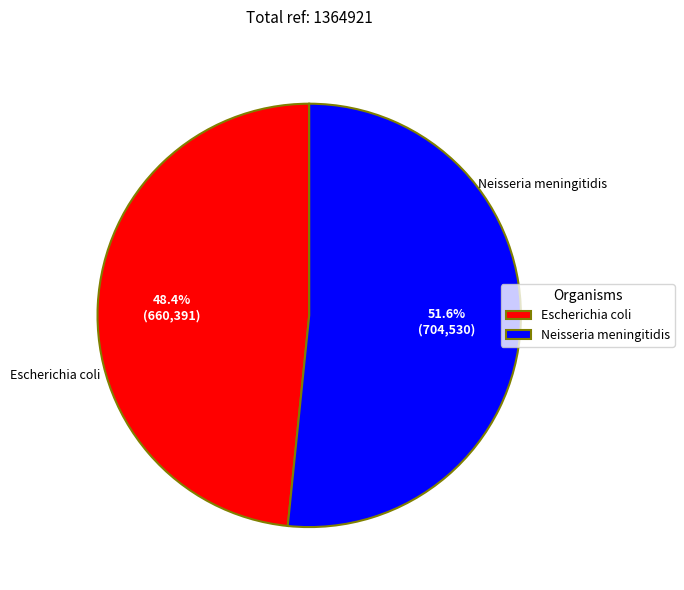

Is it true that Neisseria meningitidis is 63% of the pie?

False